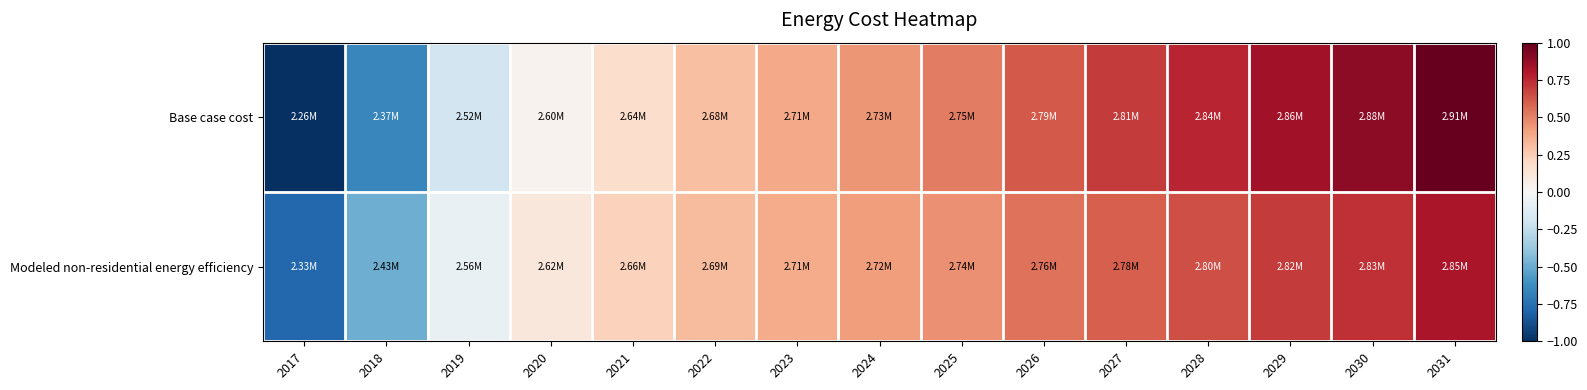

Which has a higher value, 2031 or 2023?

2031